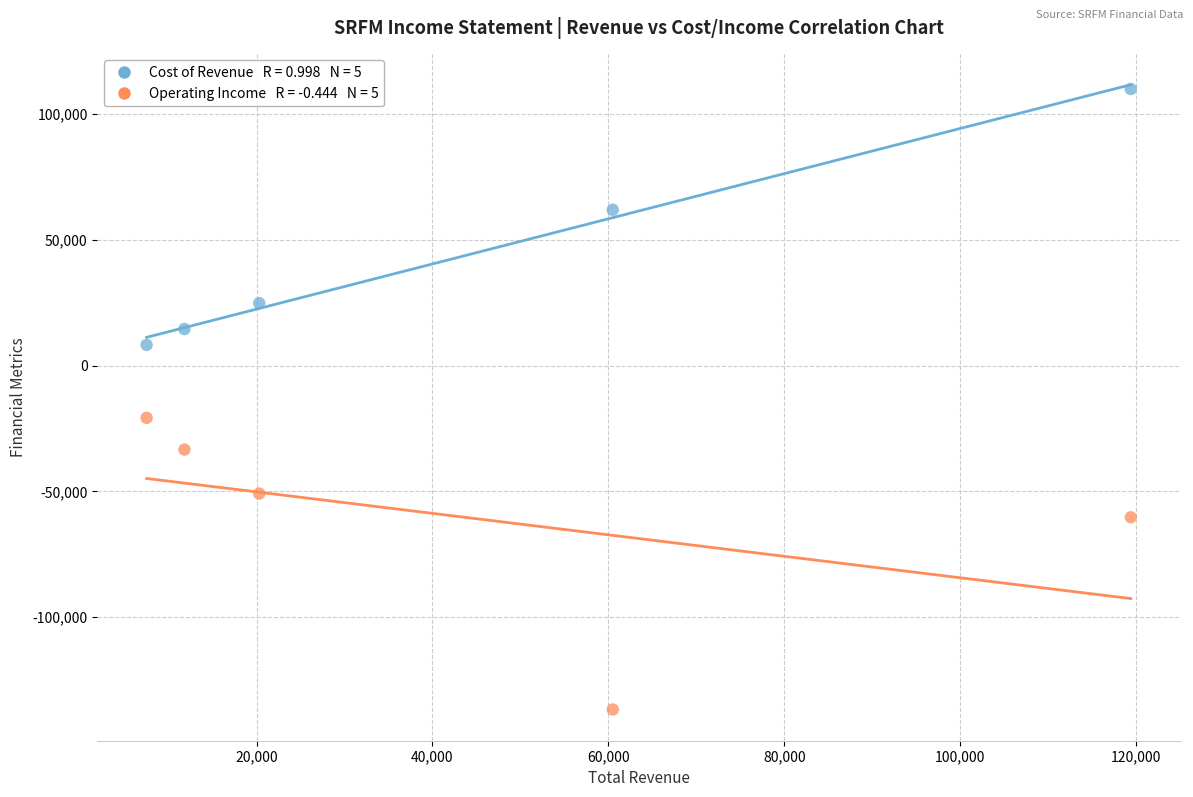

Across all series, what Y value is closest to -13400?

-20800